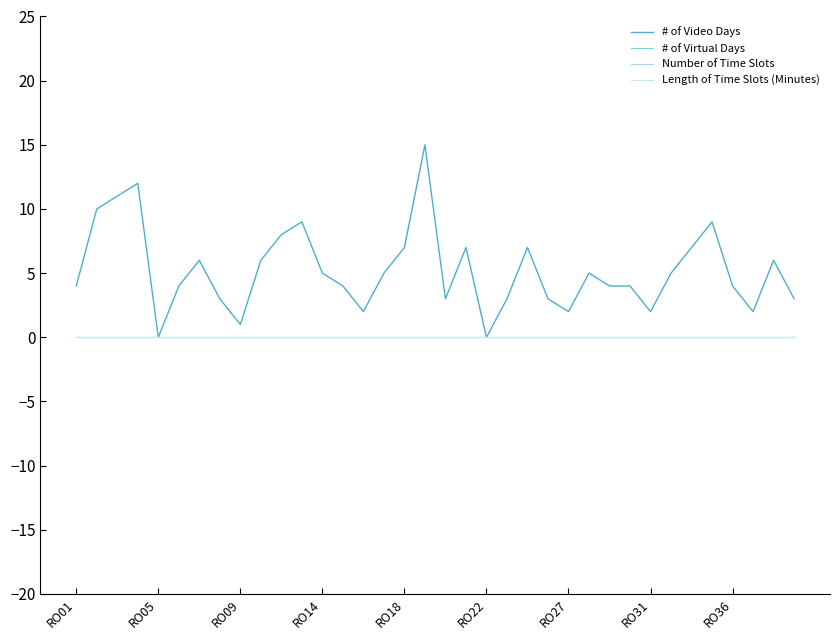

At which category does the chart reach its minimum across all series?

RO05